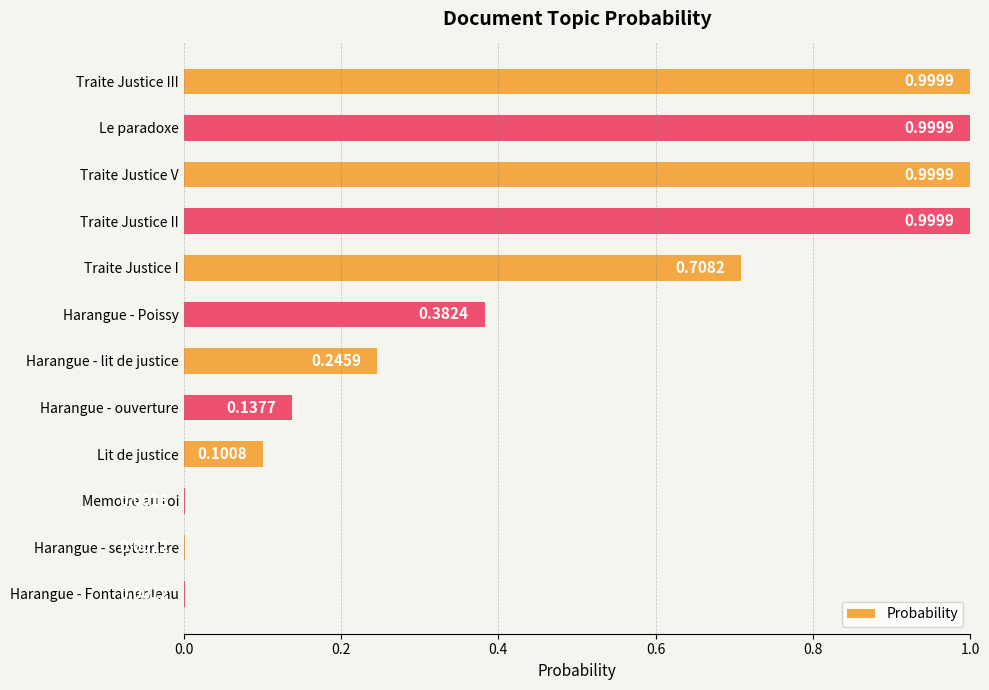

Which has a higher value, Memoire au roi or Harangue - lit de justice?

Harangue - lit de justice